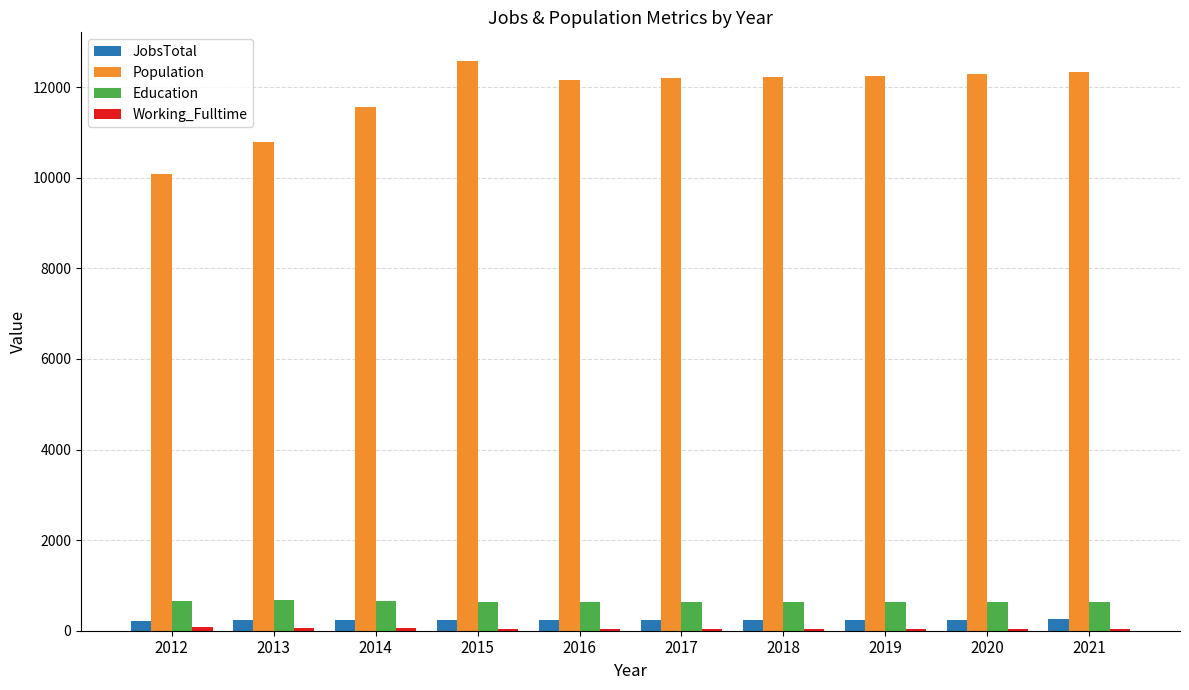

Which series has the largest range (max minus min)?

Population